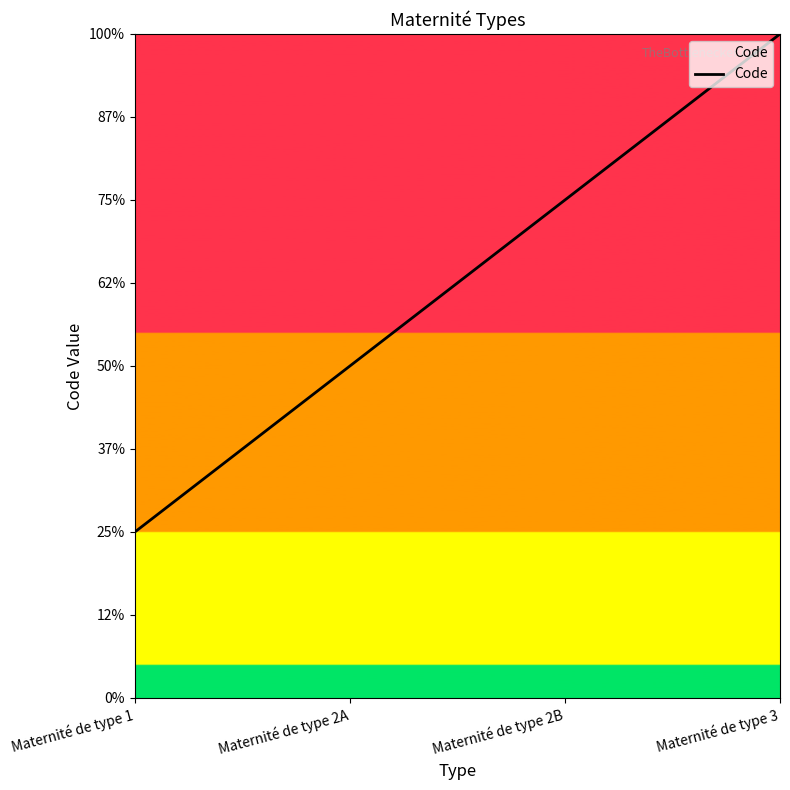

Does the chart display data point markers on the line(s)?

No